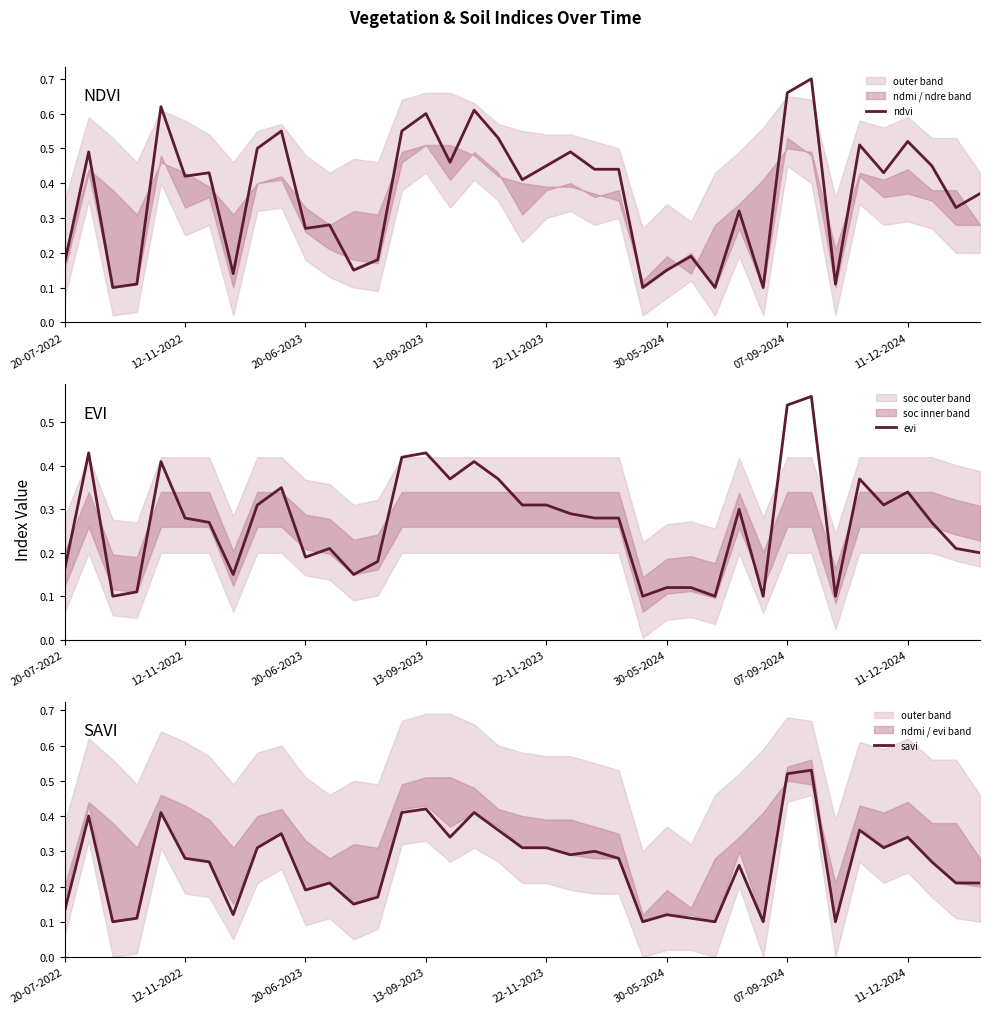

Is it true that ndvi equals 1.0 at 13-09-2023?

False